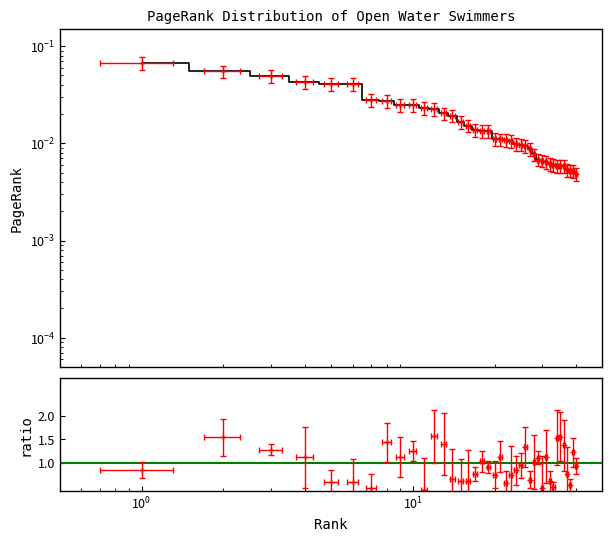

How many data points does each series have?

40